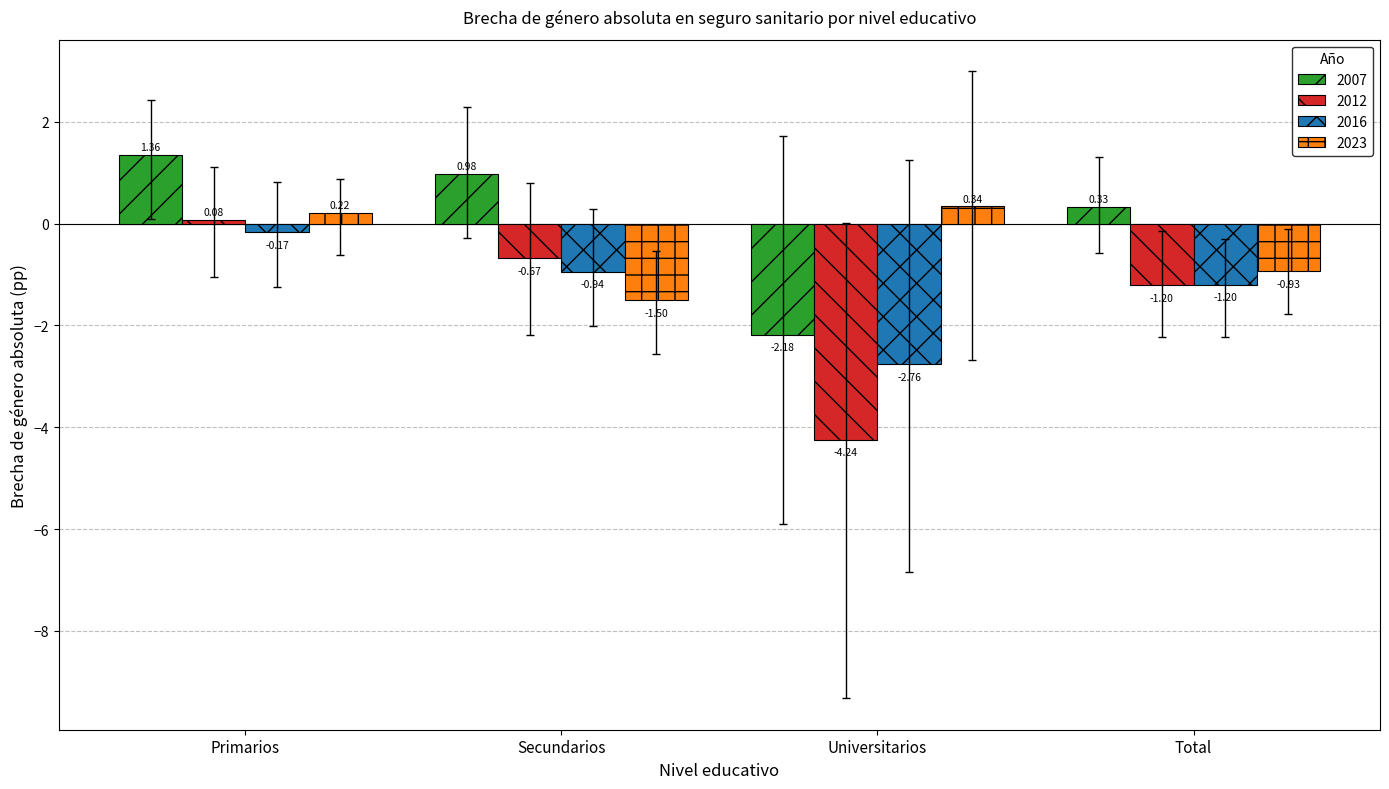

What position from the right is Universitarios?

2